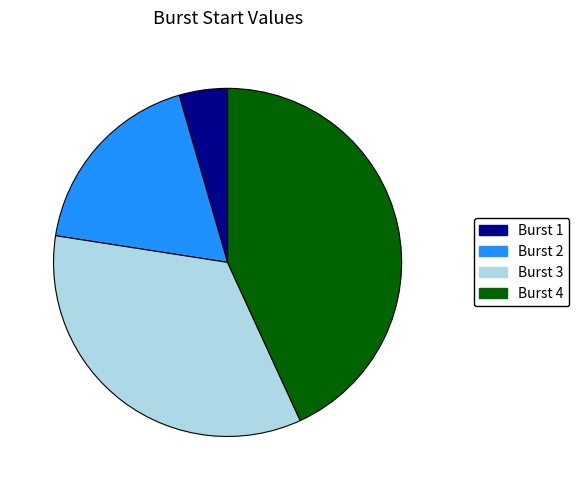

Which category has the smallest portion of the pie?

Burst 1